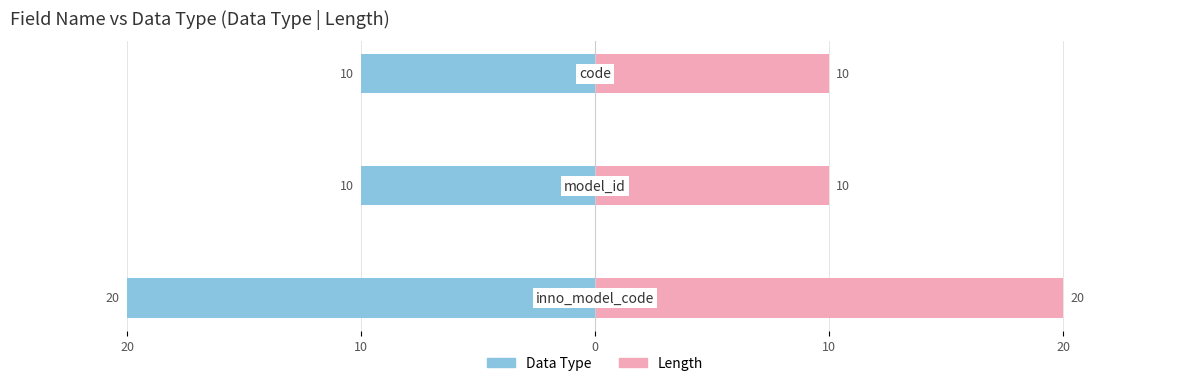

Is the value of Data Type at 10 greater than the value of Length at 0?

No